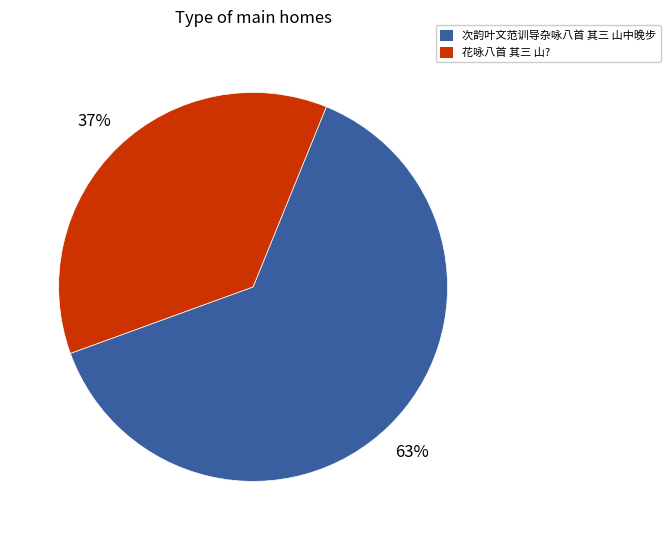

To the nearest percent, what portion does 花咏八首 其三 山? represent?

37%